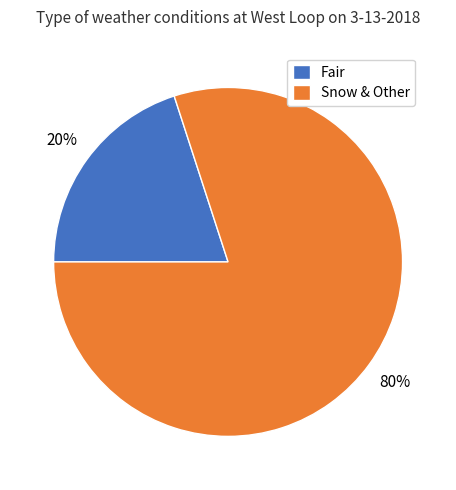

To the nearest percent, what percentage of the pie is Snow & Other?

80%